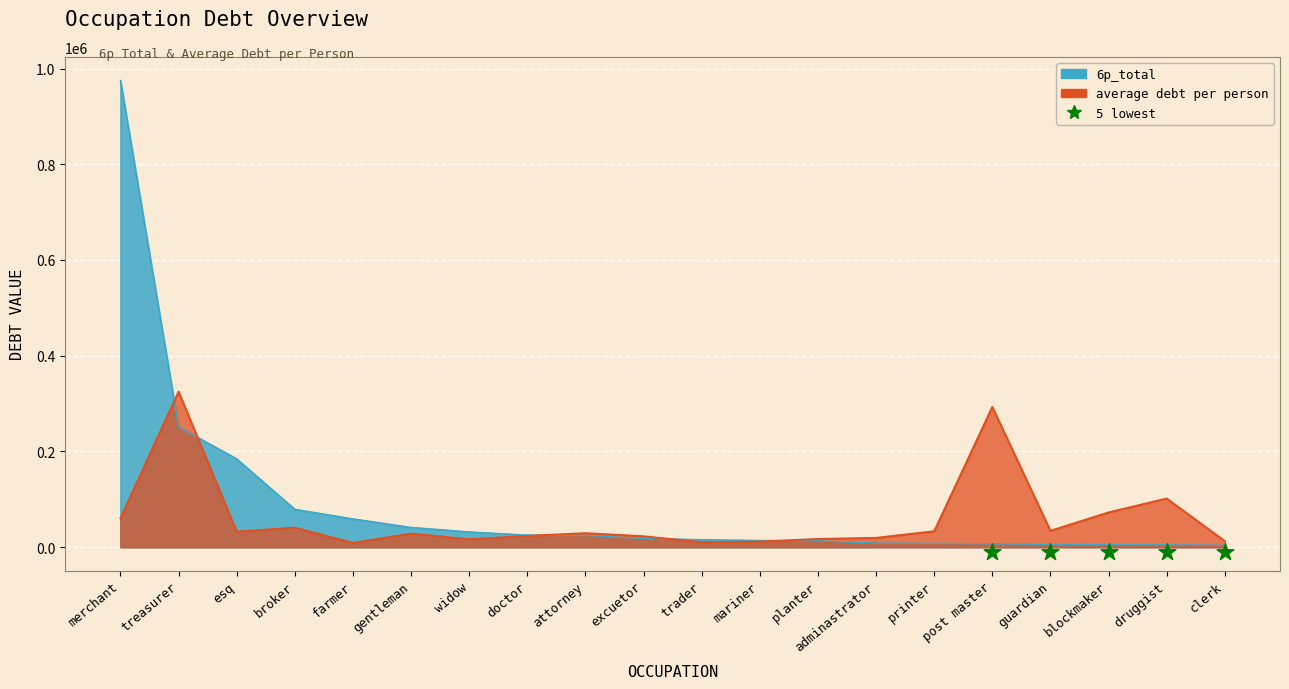

What are all the series names shown in the legend?

6p_total, average debt per person